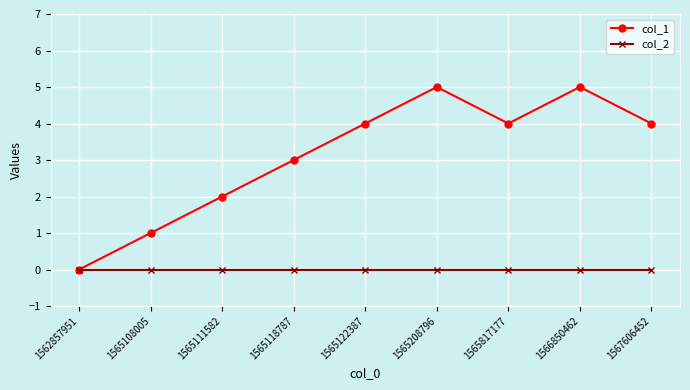

Which series has the widest spread of values?

col_1